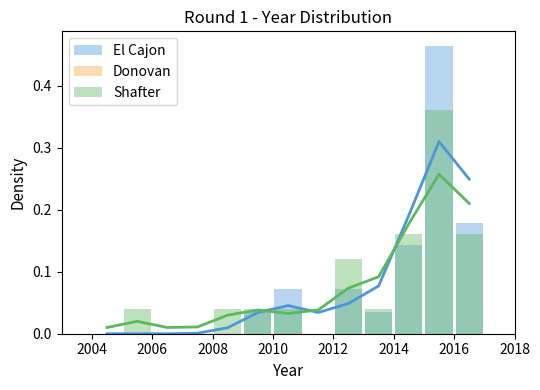

Which series has the widest spread of values?

El Cajon